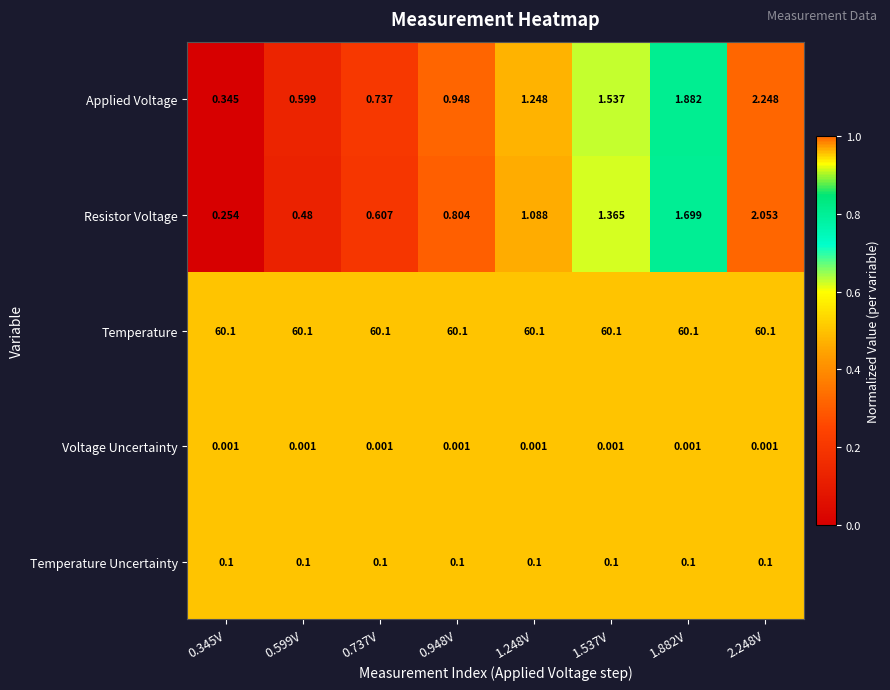

Which series changed the most between 0.345V and 2.248V?

Applied Voltage